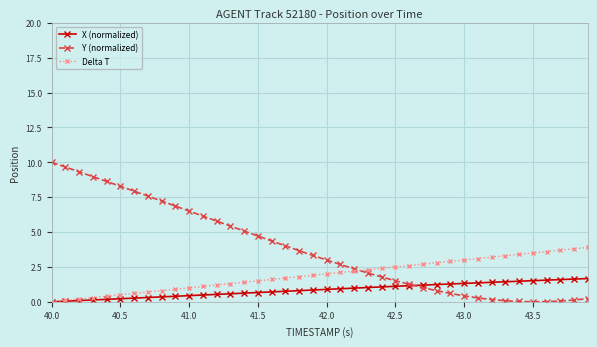

How many lines are shown in the chart?

3